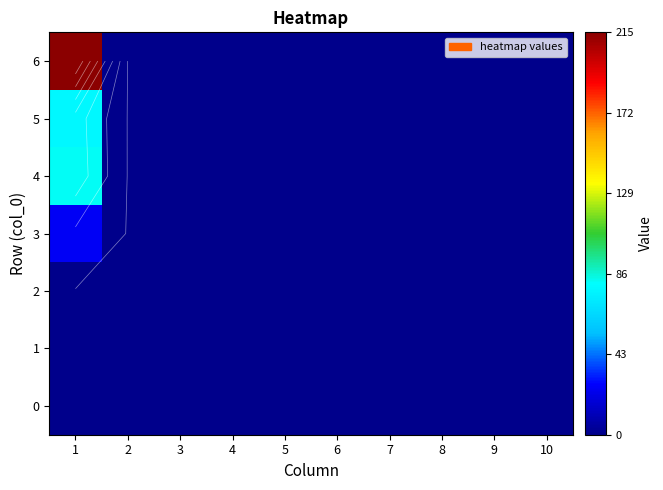

True or false: 3 has a value of 25 at 1.

True